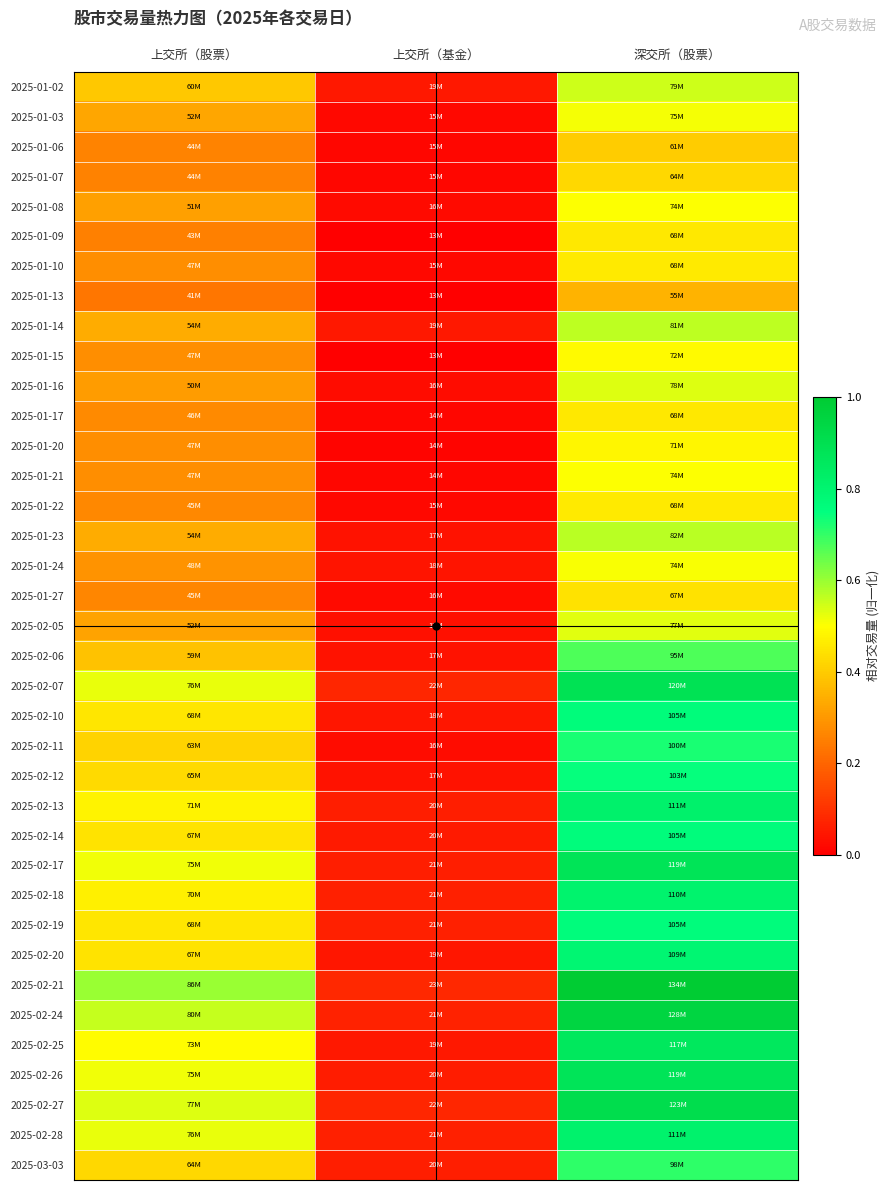

What is the greatest value displayed?

1.0